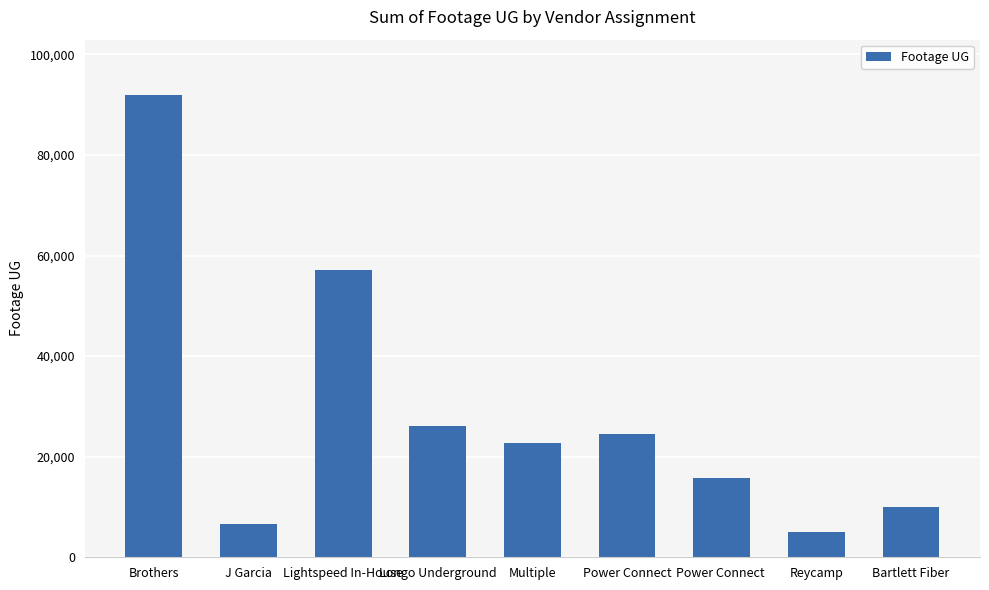

True or false: the data shows 22725 at Multiple.

True